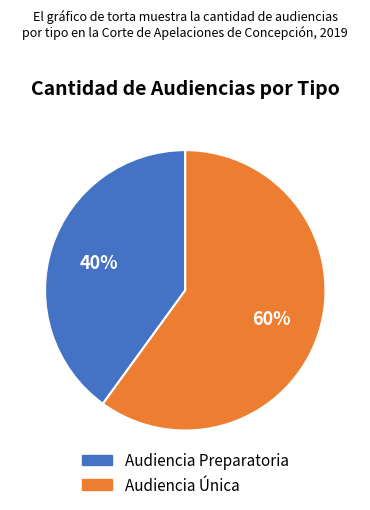

Is the sum of Audiencia Única and Audiencia Preparatoria greater than half?

Yes